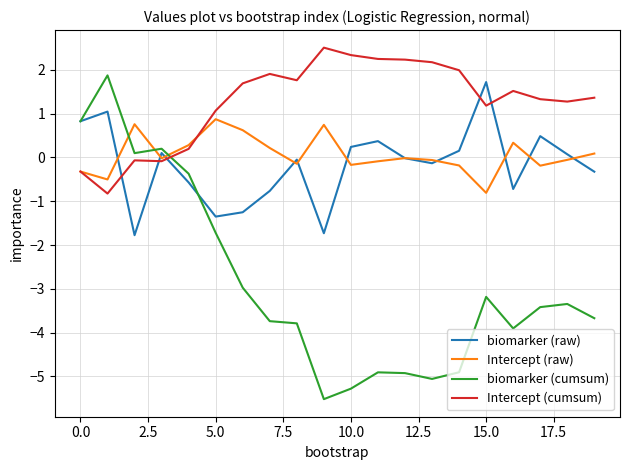

In Intercept (raw), how many points are lower than both neighbors (excluding endpoints)?

6